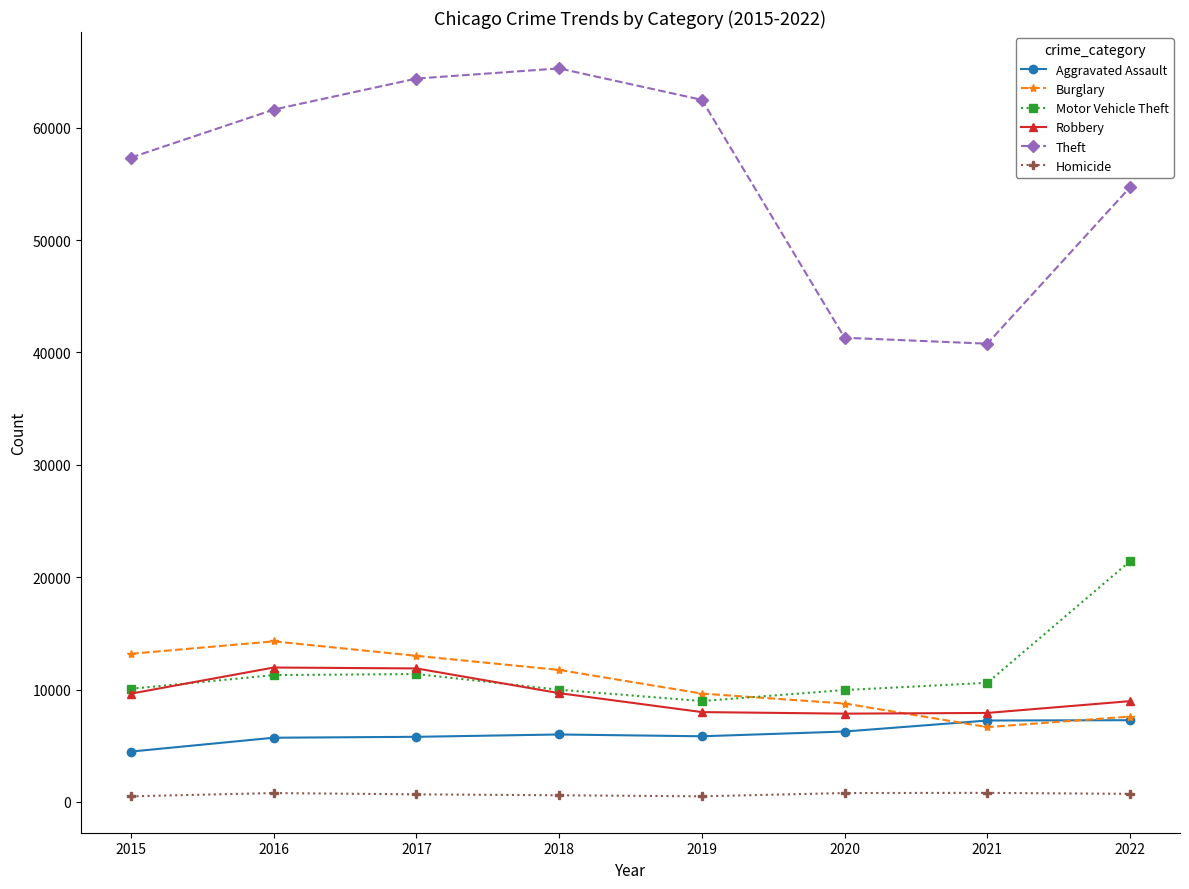

Rank the series by their maximum value, from lowest to highest.

Homicide, Aggravated Assault, Robbery, Burglary, Motor Vehicle Theft, Theft